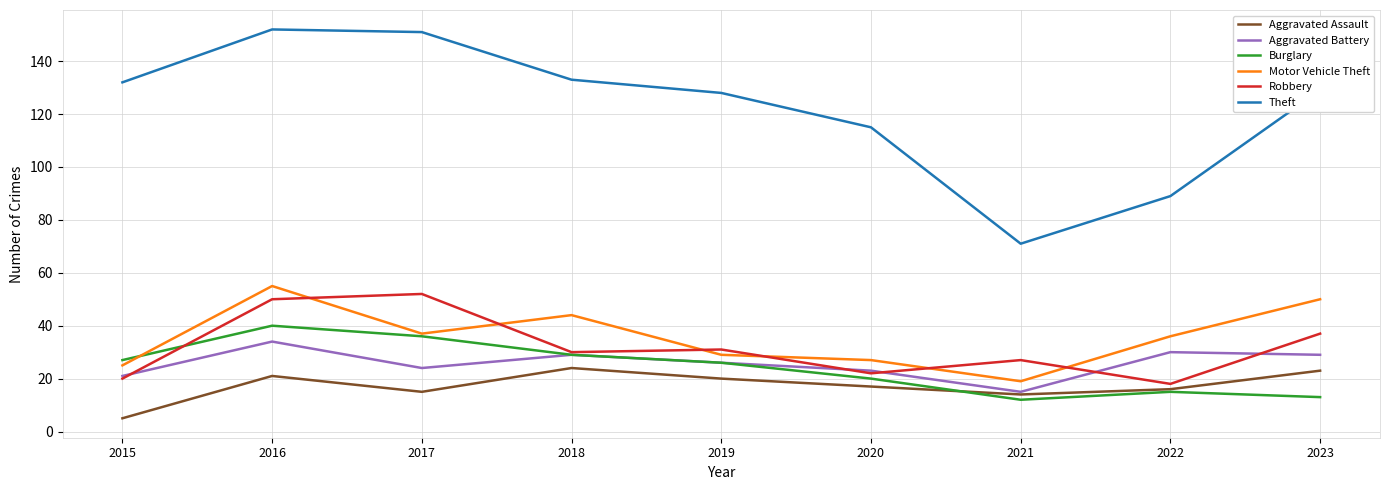

What is the spread (max minus min) of values at 2017?

136